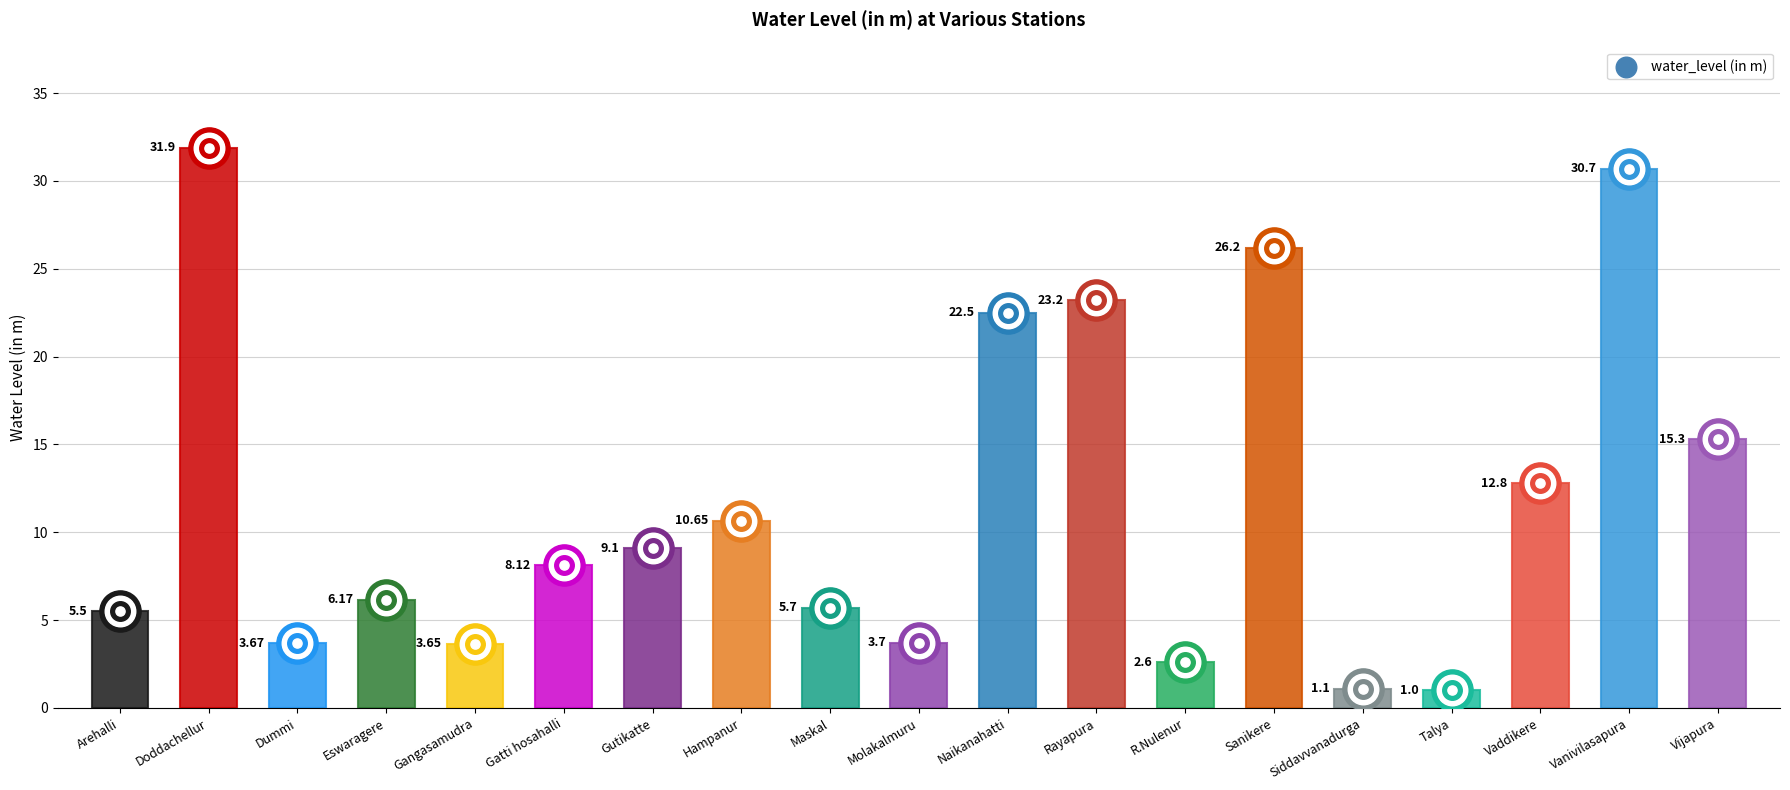

Which has a higher value, Siddavvanadurga or Vanivilasapura?

Vanivilasapura